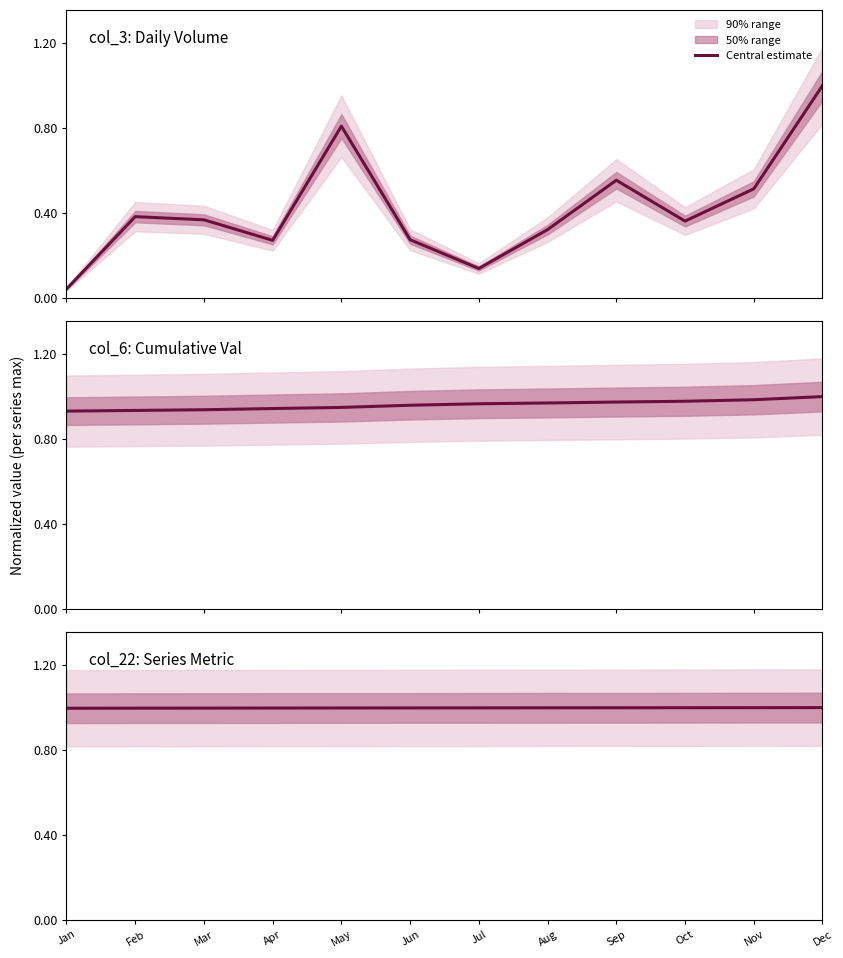

True or false: the data shows 1.0 at Feb.

True